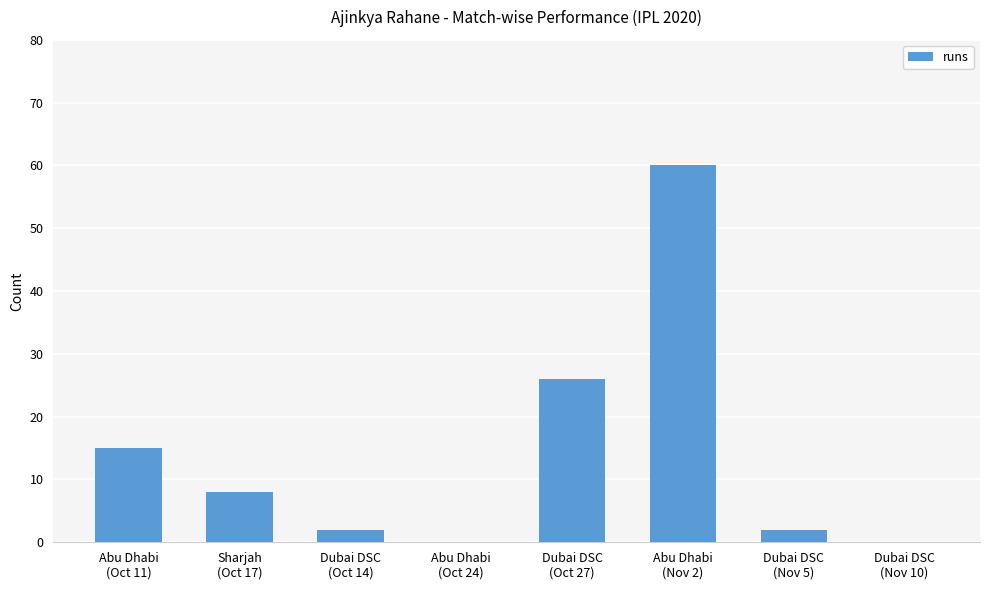

Does the chart contain stacked bars?

No